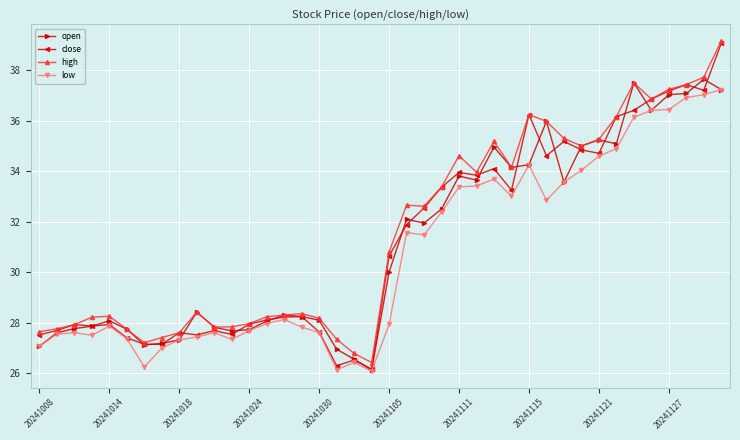

What is the minimum value shown in the chart?

26.1